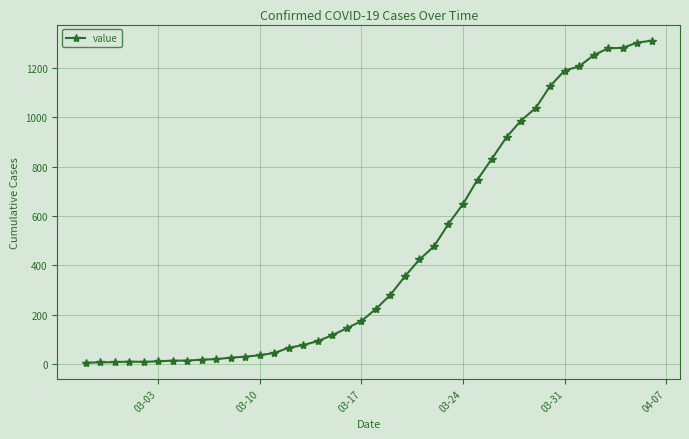

What is the value of the 26th point from the left?

568